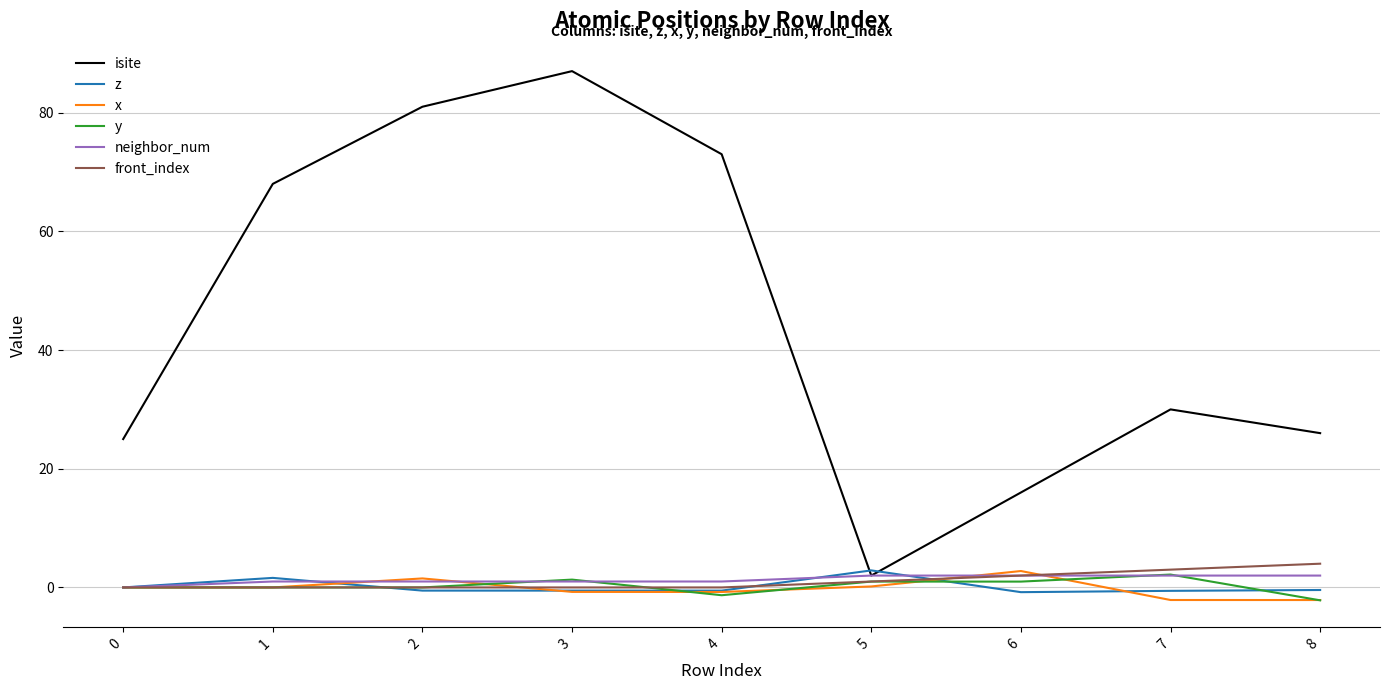

At which category does the chart reach its peak across all series?

3